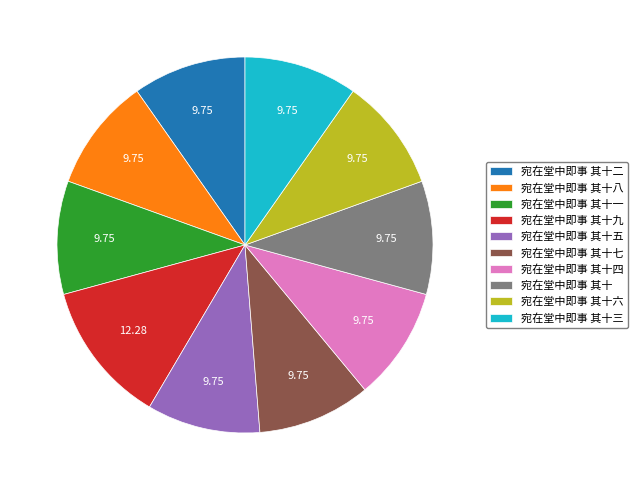

Count the number of slices in the pie.

10